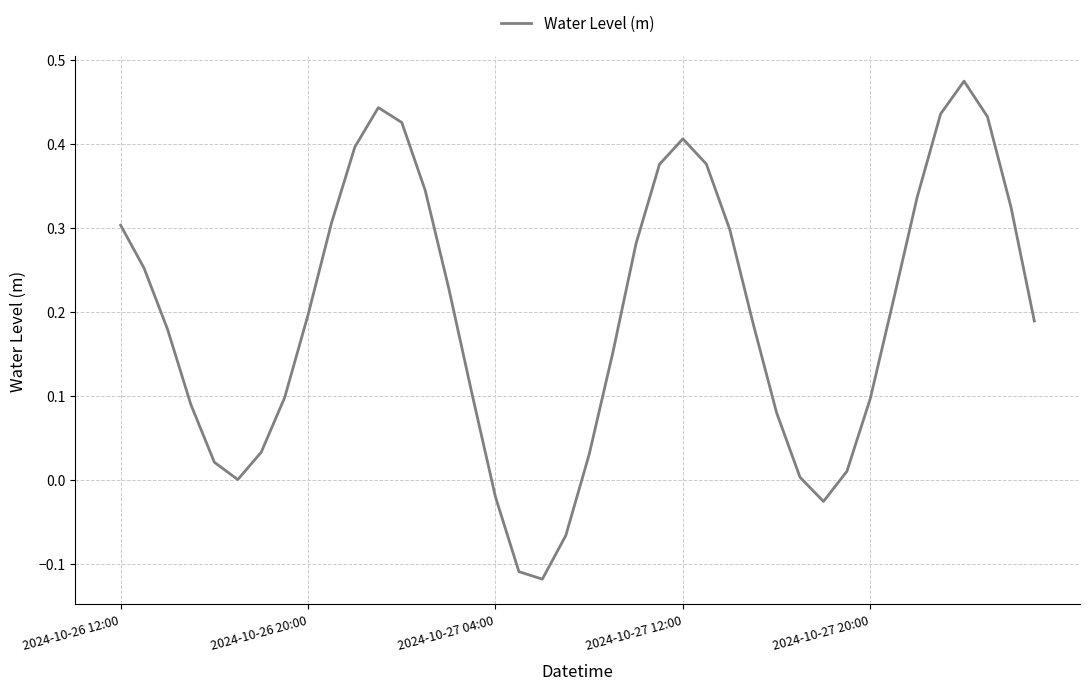

What is the difference between the maximum and minimum values?

0.6